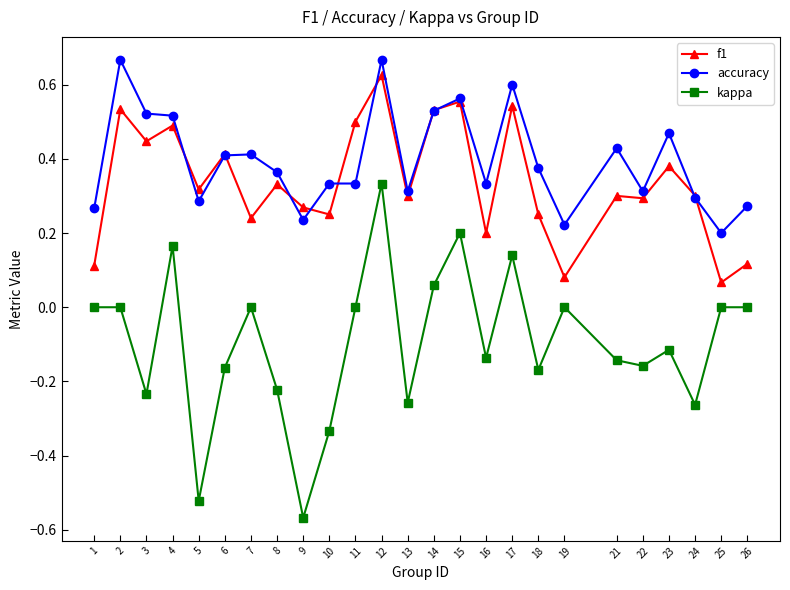

What is the total value across all series at 11?

0.8